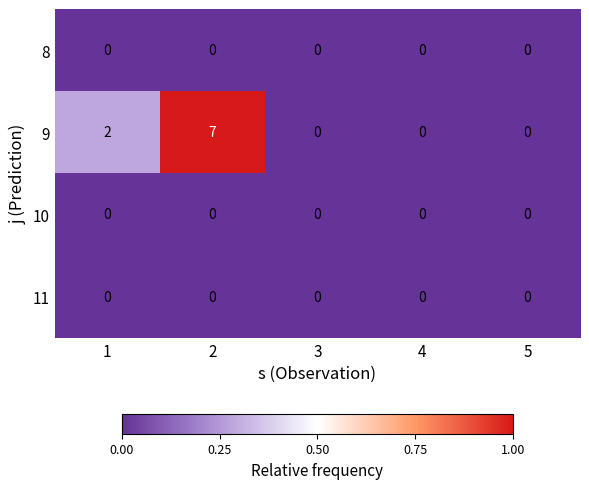

Which series has the largest total across all categories?

9